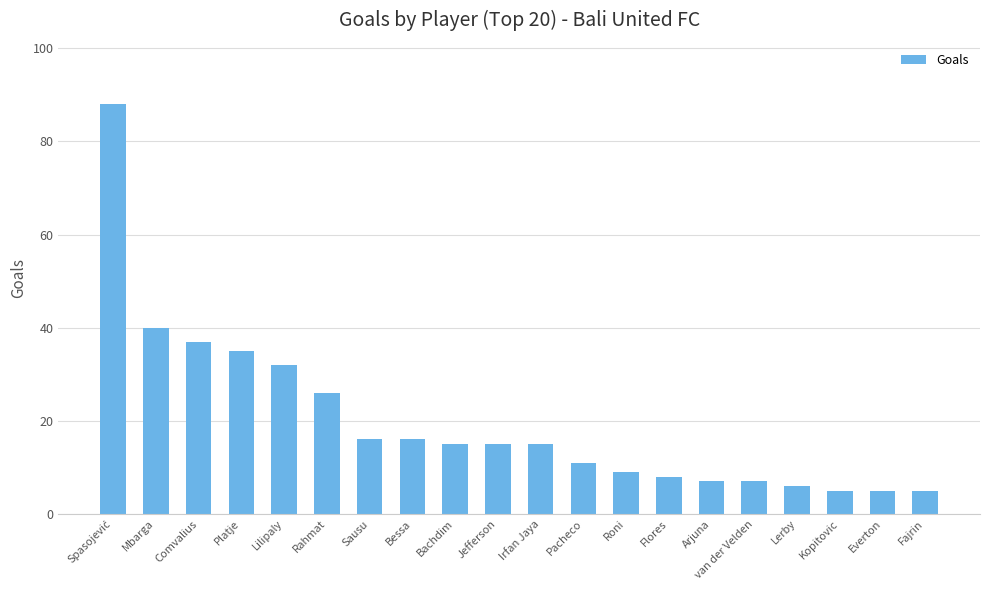

What is the minimum value shown in the chart?

5